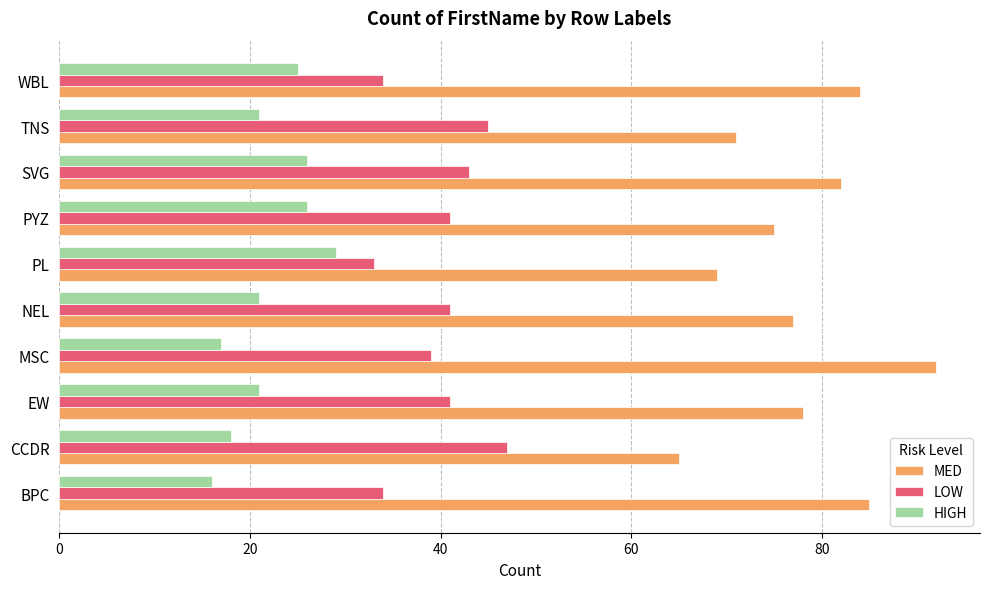

What is the maximum value for MED?

92